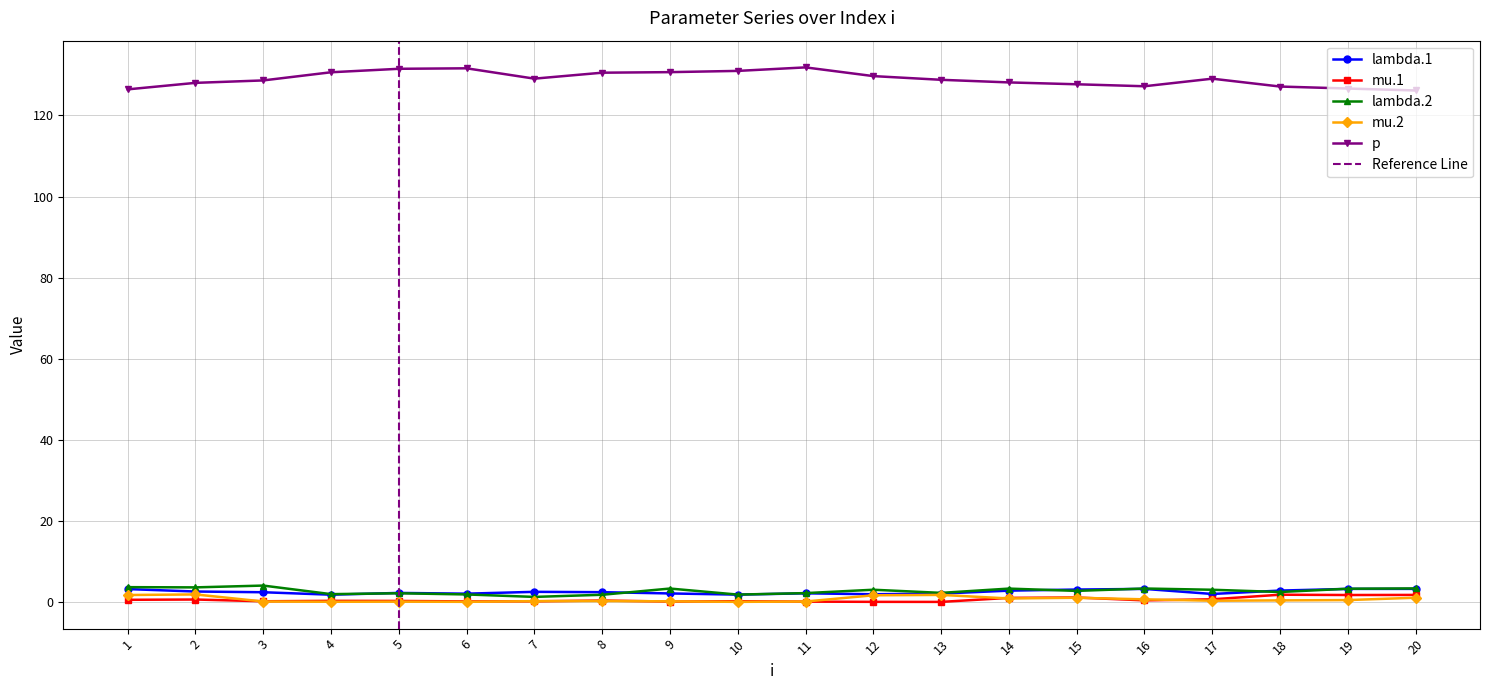

Reading left to right, list all the values displayed in this chart.

lambda.1: 1=3.2	2=2.6	3=2.4	4=1.8	5=2.2	6=2.0	7=2.5	8=2.4	9=2.1	10=1.8	11=2.1	12=1.9	13=2.1	14=2.8	15=3.1	16=3.2	17=2.0	18=2.8	19=3.2	20=3.2
mu.1: 1=0.5	2=0.6	3=0.2	4=0.3	5=0.3	6=0.1	7=0.2	8=0.4	9=0.1	10=0.2	11=0.1	12=0.0	13=0.0	14=1.0	15=1.1	16=0.4	17=0.7	18=1.8	19=1.7	20=1.7
lambda.2: 1=3.7	2=3.6	3=4.0	4=1.9	5=2.1	6=1.9	7=1.2	8=1.8	9=3.3	10=1.8	11=2.2	12=3.0	13=2.2	14=3.3	15=2.7	16=3.3	17=3.0	18=2.5	19=3.3	20=3.3
mu.2: 1=1.7	2=1.9	3=0.1	4=0.0	5=0.1	6=0.0	7=0.2	8=0.2	9=0.2	10=0.0	11=0.1	12=1.6	13=1.7	14=0.9	15=1.0	16=0.6	17=0.3	18=0.4	19=0.5	20=1.0
p: 1=126.4	2=128.0	3=128.6	4=130.7	5=131.5	6=131.6	7=129.1	8=130.5	9=130.7	10=131.0	11=131.9	12=129.7	13=128.8	14=128.1	15=127.7	16=127.2	17=129.1	18=127.1	19=126.6	20=126.2